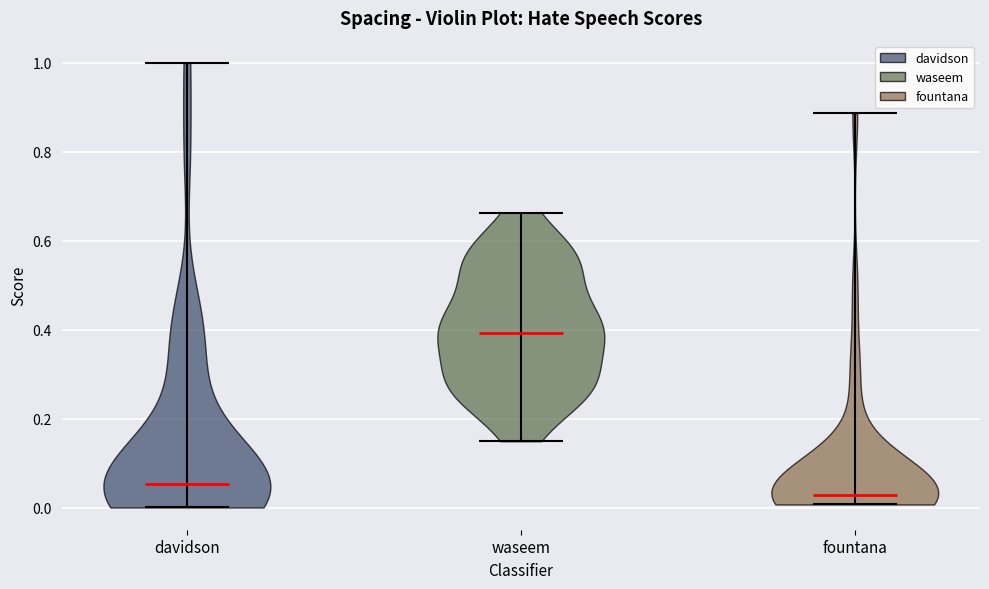

Reading left to right, read every violin against the y-axis: where its median line is, and the lowest and highest points it reaches. The values are not printed on the chart, so give them approximately, as read against the axis.

davidson: median line 0.06, lowest point 0.00, highest point 1.00
waseem: median line 0.40, lowest point 0.14, highest point 0.66
fountana: median line 0.02, lowest point 0.00, highest point 0.88